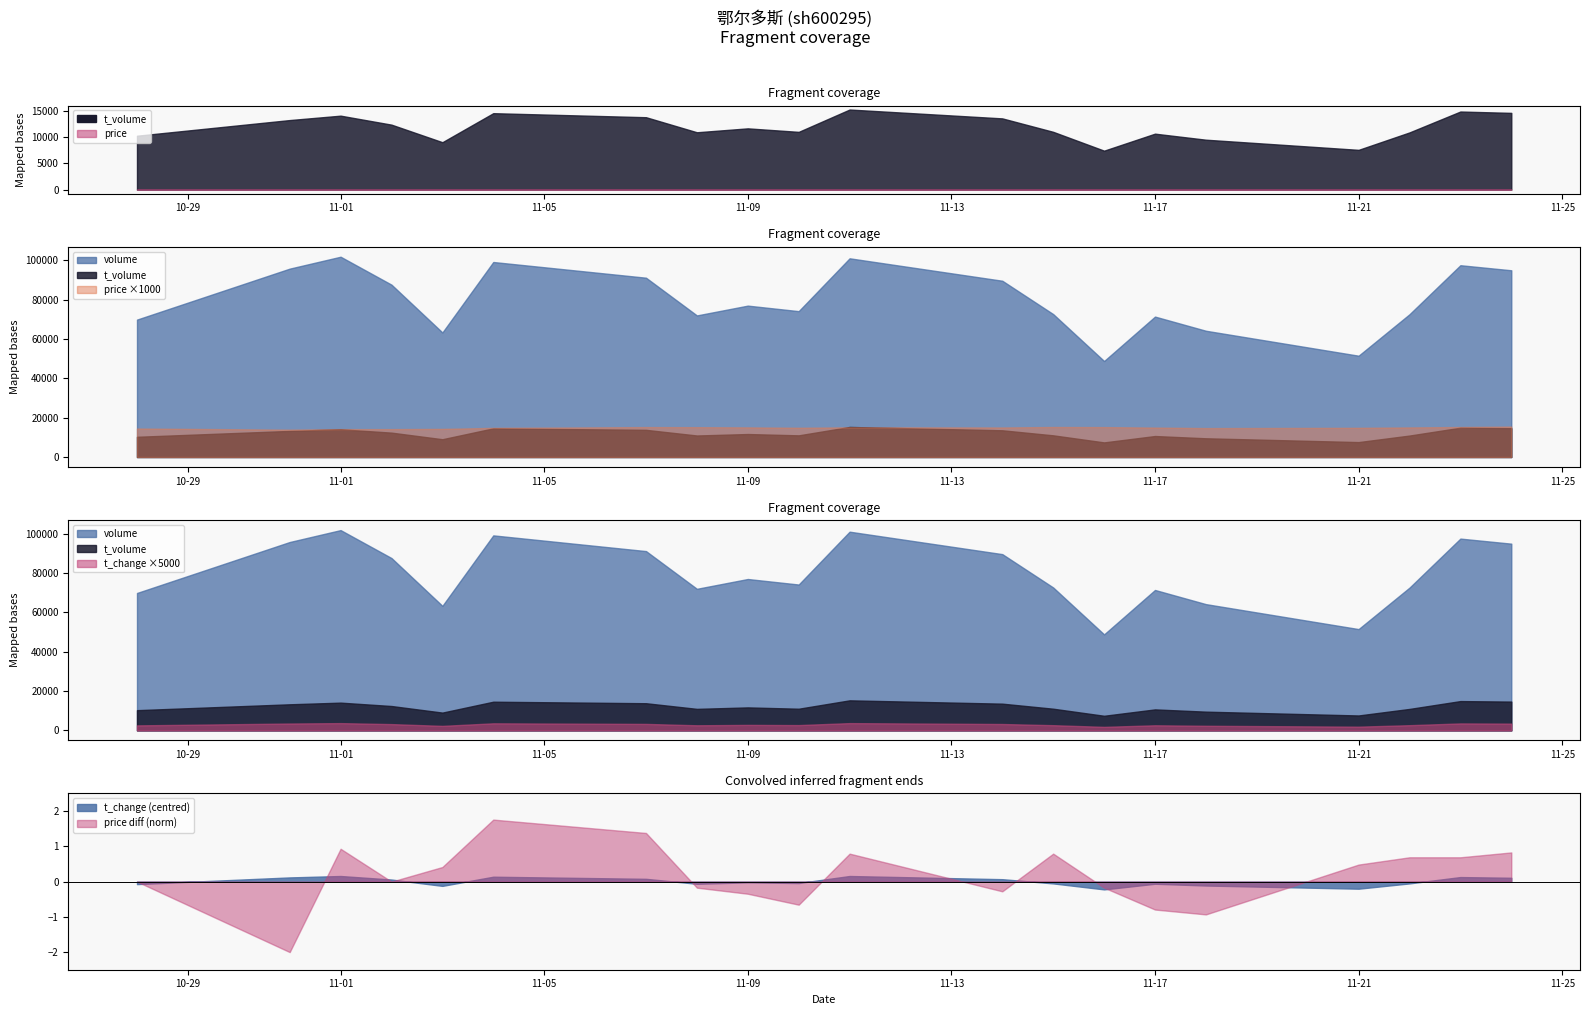

Between 2022-11-07 and 2022-10-28, which is larger?

2022-11-07